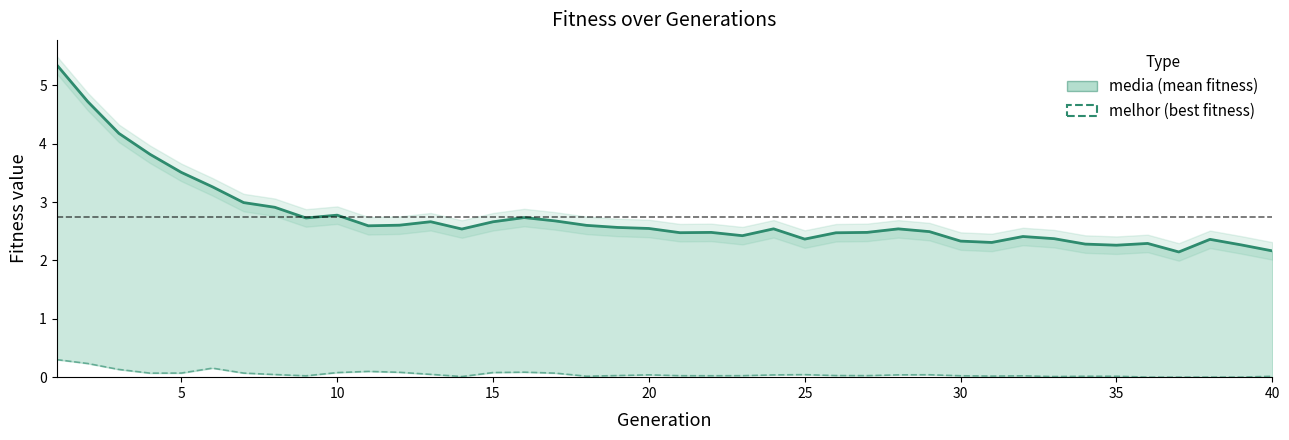

True or false: media (mean) and melhor (best) intersect in this chart.

False